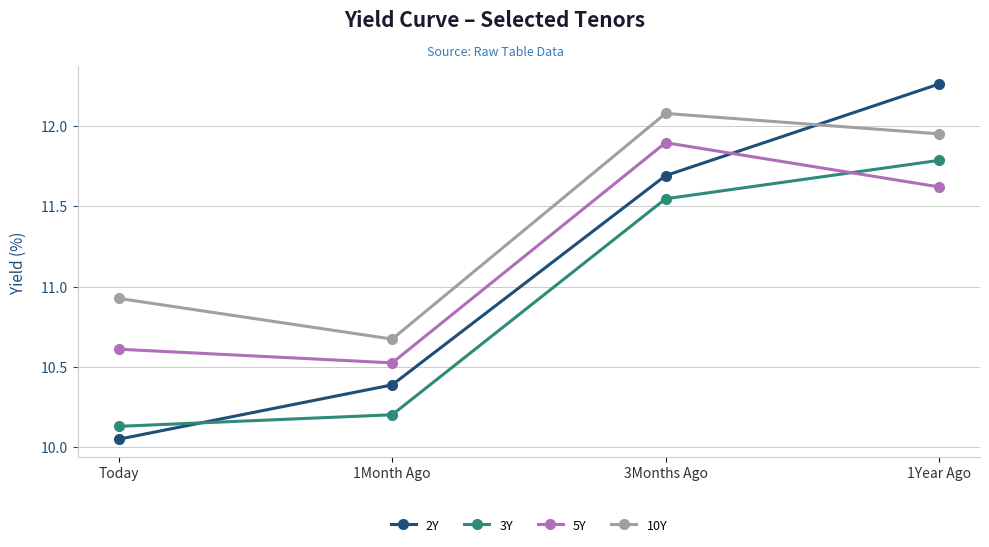

What is the label of the 3rd point from the right?

1Month Ago